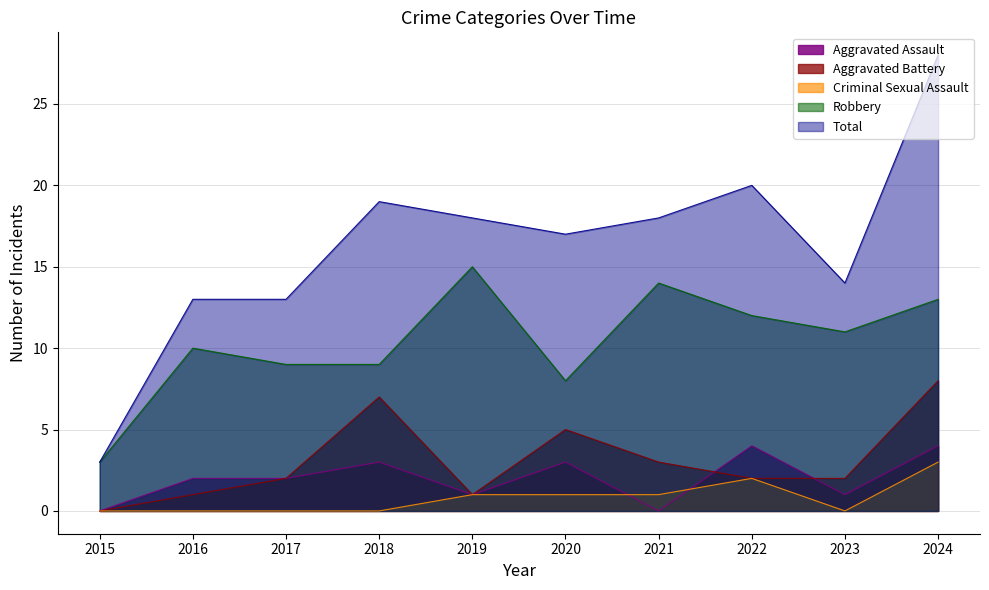

True or false: Aggravated Battery has more than 1 points higher than both neighbors.

True